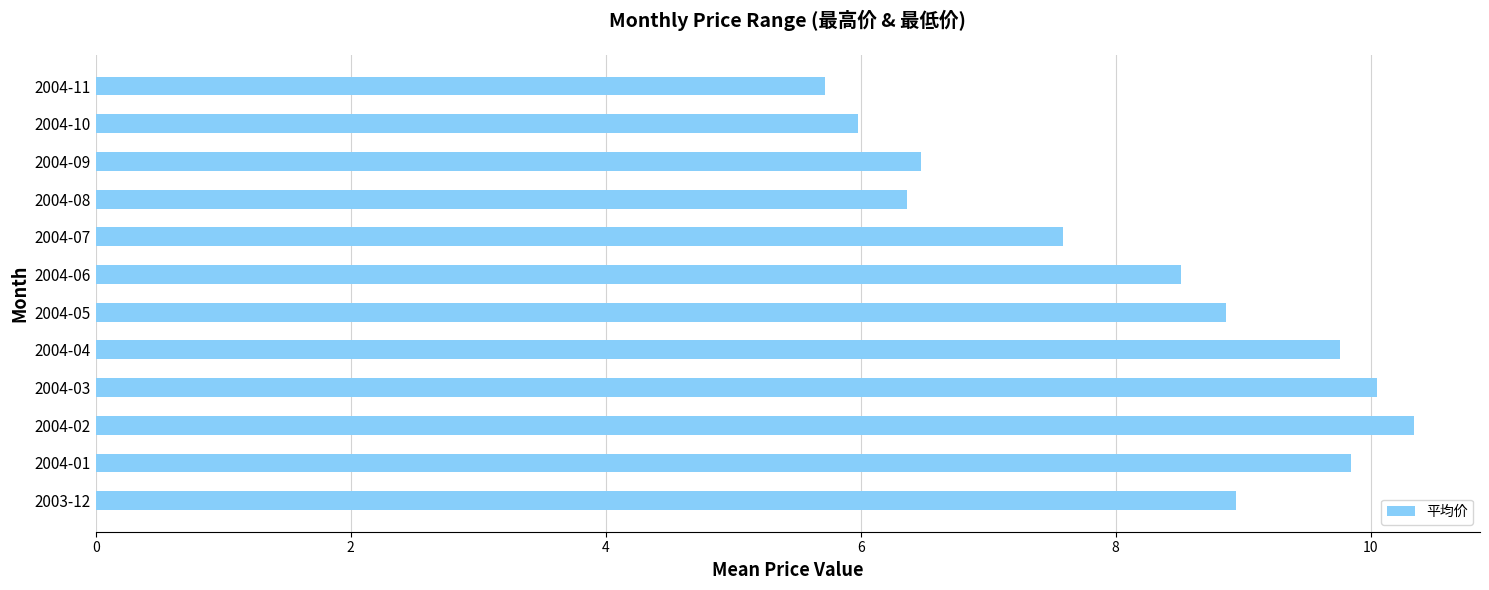

What is the maximum value shown in the chart?

10.3